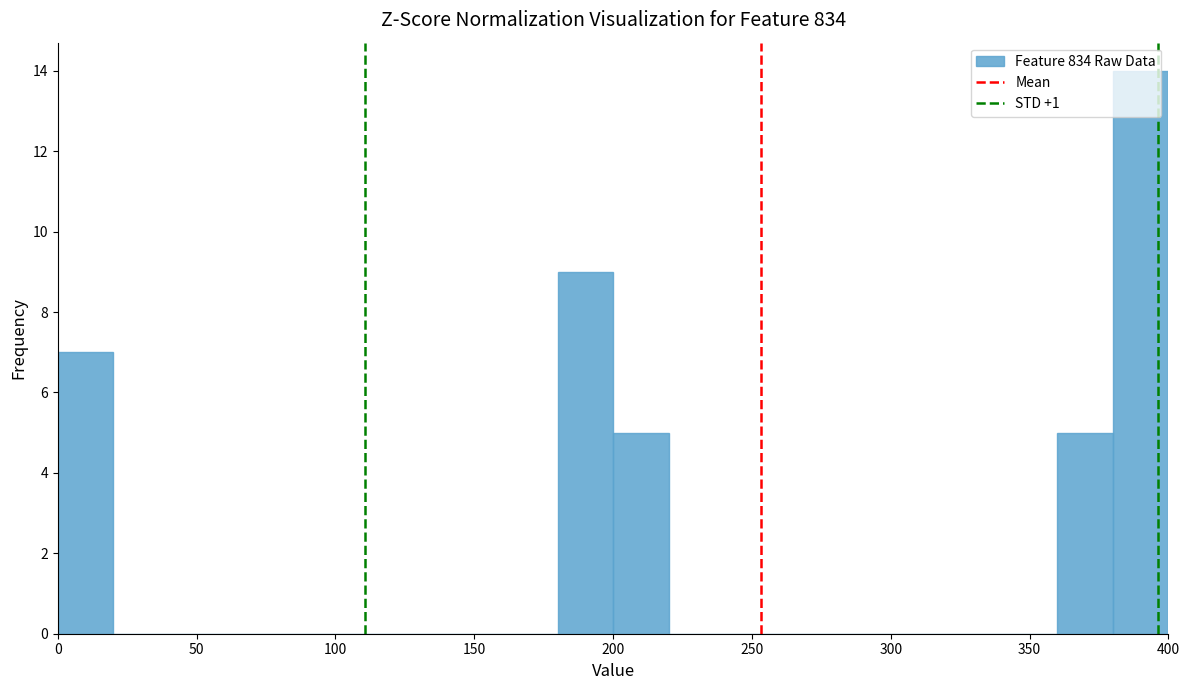

Reading left to right, transcribe this chart: for each bar, give the range it covers on the x-axis and its height. The values are not printed on the chart, so give them approximately, as read against the axis.

0 to 20: 7
20 to 40: 0
40 to 60: 0
60 to 80: 0
80 to 100: 0
100 to 120: 0
120 to 140: 0
140 to 160: 0
160 to 180: 0
180 to 200: 9
200 to 220: 5
220 to 240: 0
240 to 260: 0
260 to 280: 0
280 to 300: 0
300 to 320: 0
320 to 340: 0
340 to 360: 0
360 to 380: 5
380 to 400: 14